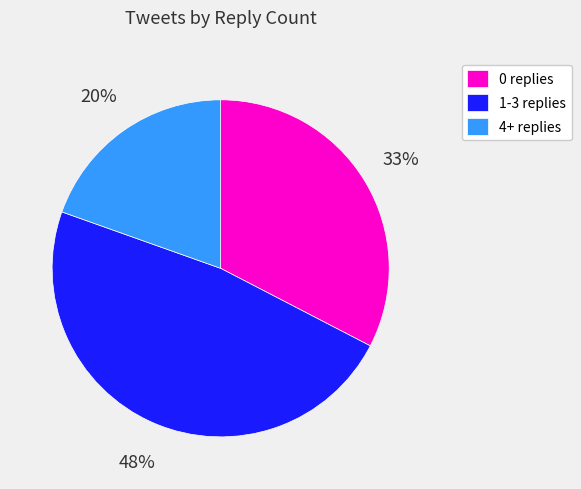

To the nearest percent, what portion does 4+ replies represent?

20%